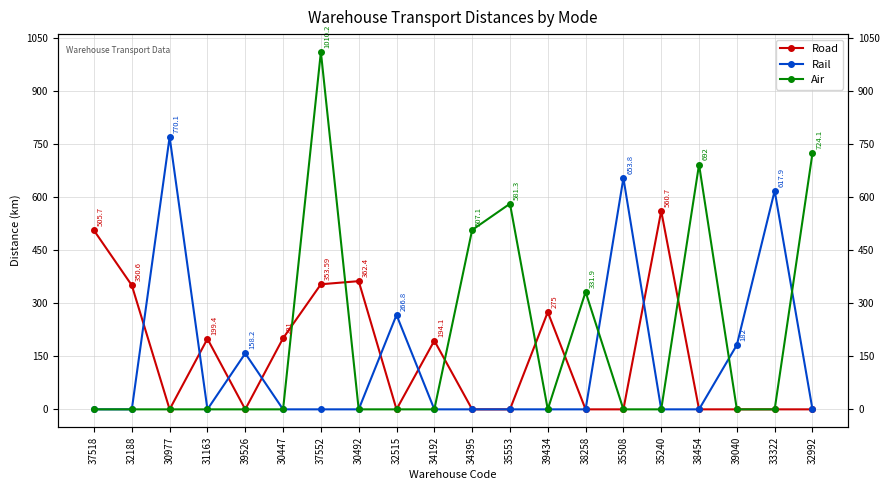

True or false: Rail has more than 0 interior local peaks.

True